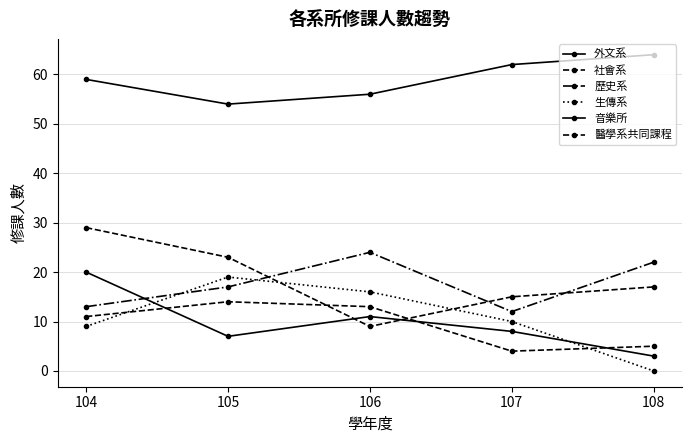

What is the minimum value for 歷史系?

12